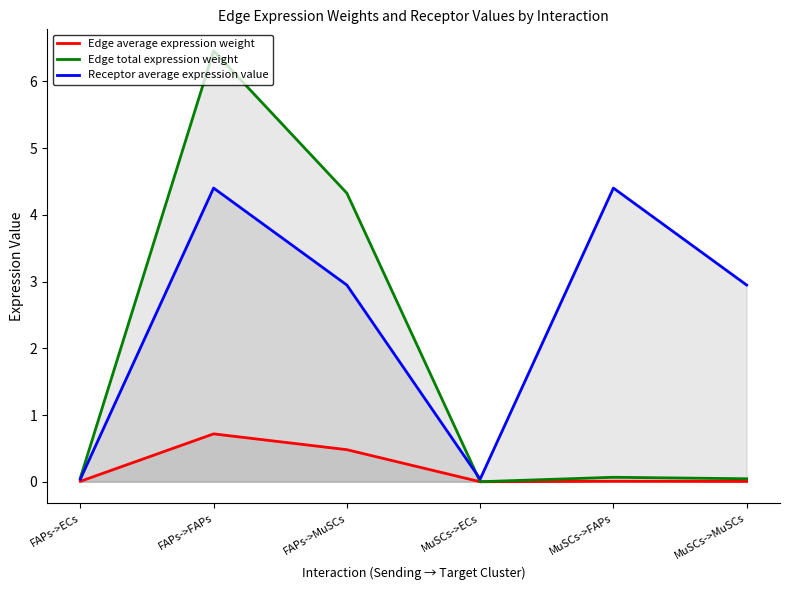

At which category is the sum across all series the highest?

FAPs->FAPs